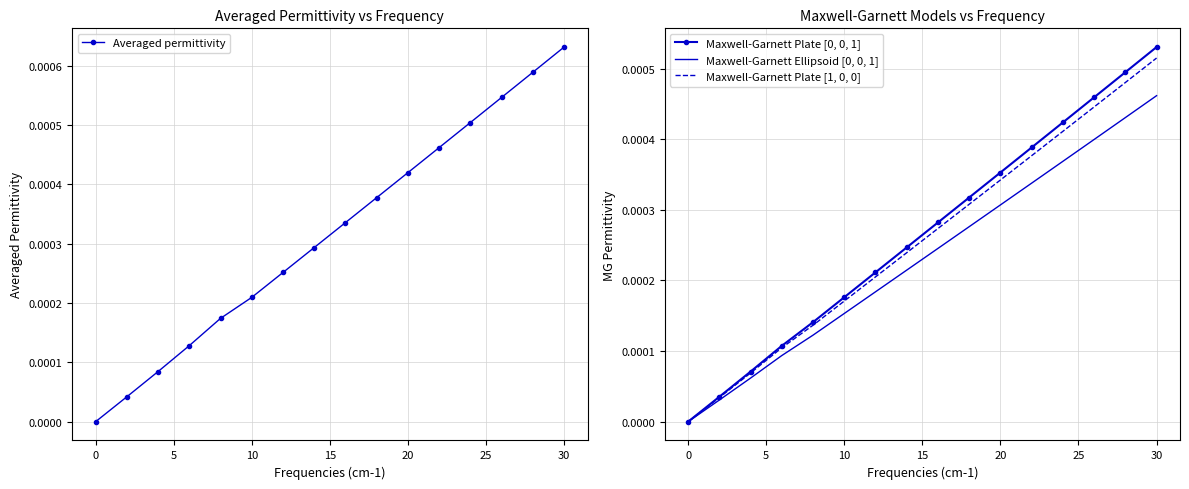

How many lines are shown in the chart?

4